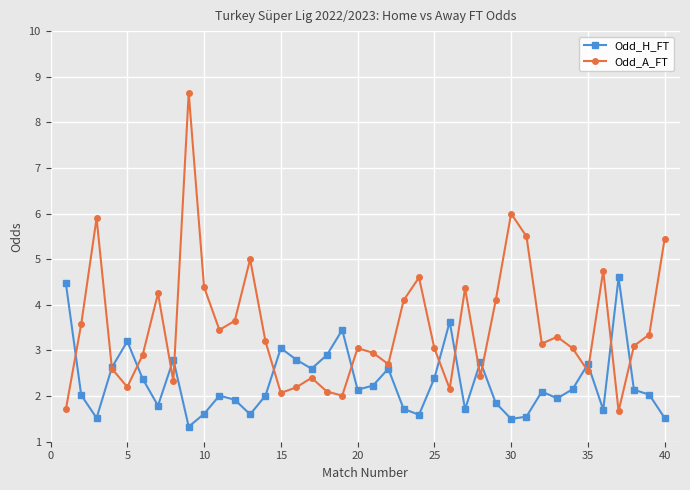

What is the smallest value displayed?

1.3